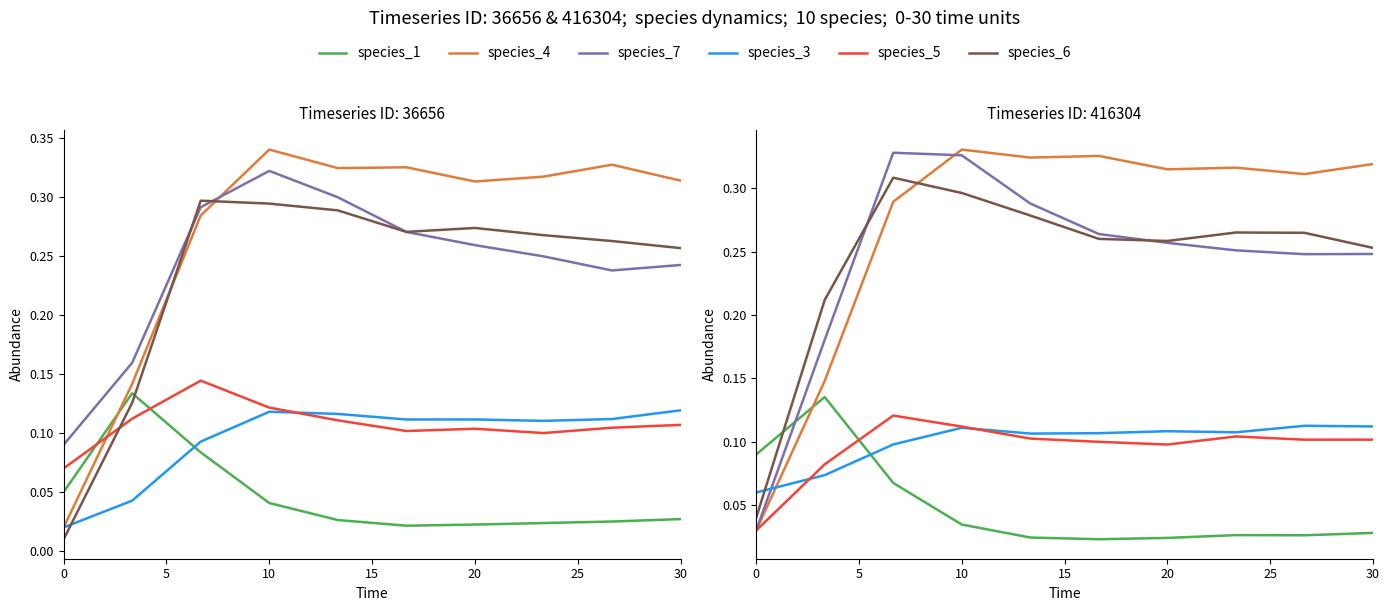

What is the spread (max minus min) of values at 20?

0.3